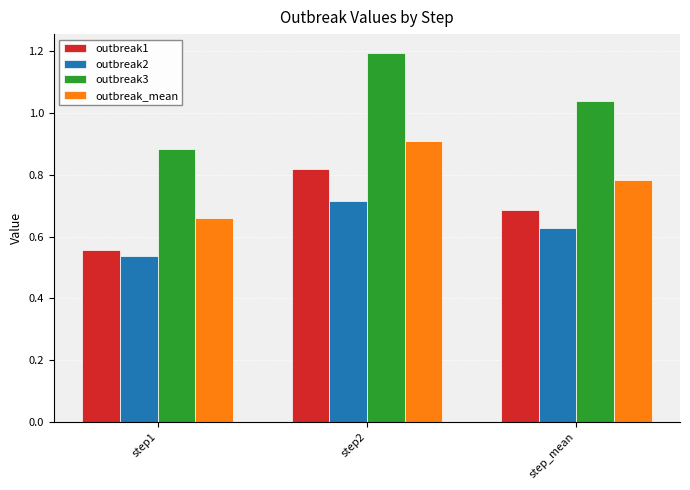

What is the difference between the second highest and minimum values in the outbreak_mean series?

0.1